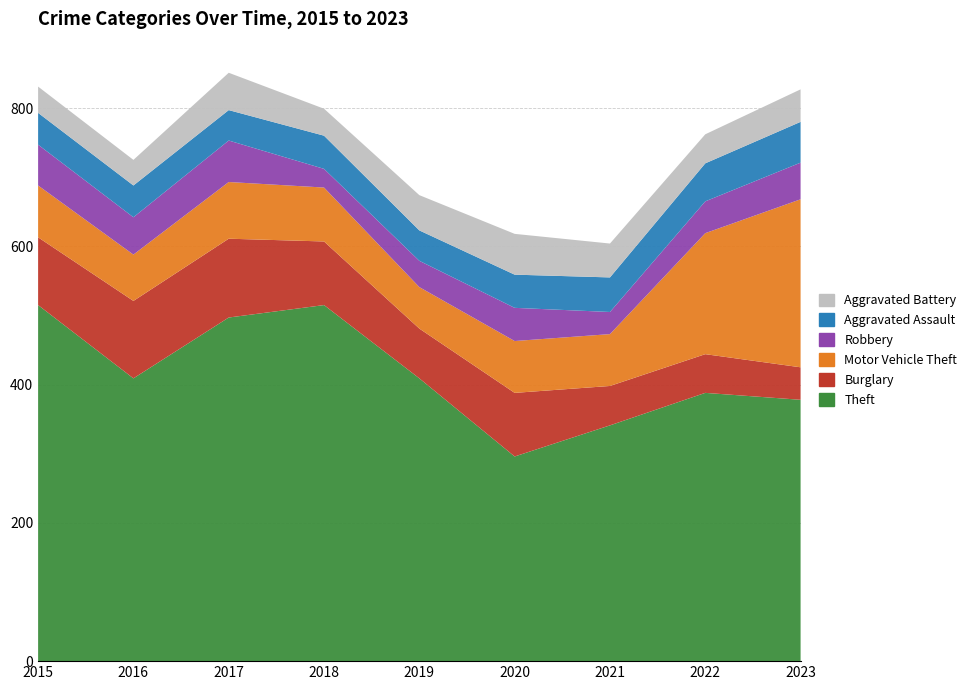

Reading left to right, list all the values displayed in this chart.

Theft: 2015=515	2016=409	2017=497	2018=515	2019=409	2020=296	2021=341	2022=388	2023=378
Burglary: 2015=98	2016=112	2017=114	2018=92	2019=72	2020=92	2021=57	2022=56	2023=47
Motor Vehicle Theft: 2015=75	2016=67	2017=82	2018=78	2019=60	2020=75	2021=75	2022=175	2023=243
Robbery: 2015=59	2016=54	2017=60	2018=27	2019=38	2020=48	2021=32	2022=46	2023=53
Aggravated Assault: 2015=46	2016=46	2017=44	2018=48	2019=44	2020=48	2021=50	2022=55	2023=59
Aggravated Battery: 2015=38	2016=37	2017=54	2018=39	2019=51	2020=59	2021=49	2022=42	2023=47